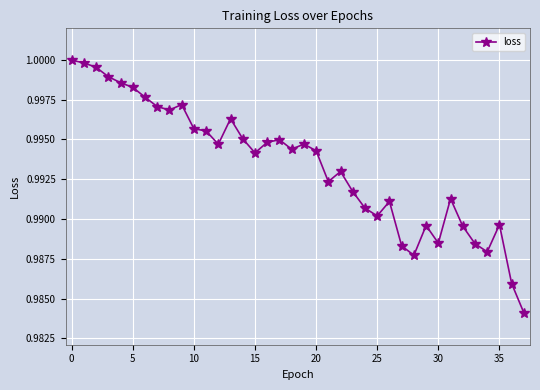

True or false: the data has more than 0 interior local peaks.

True